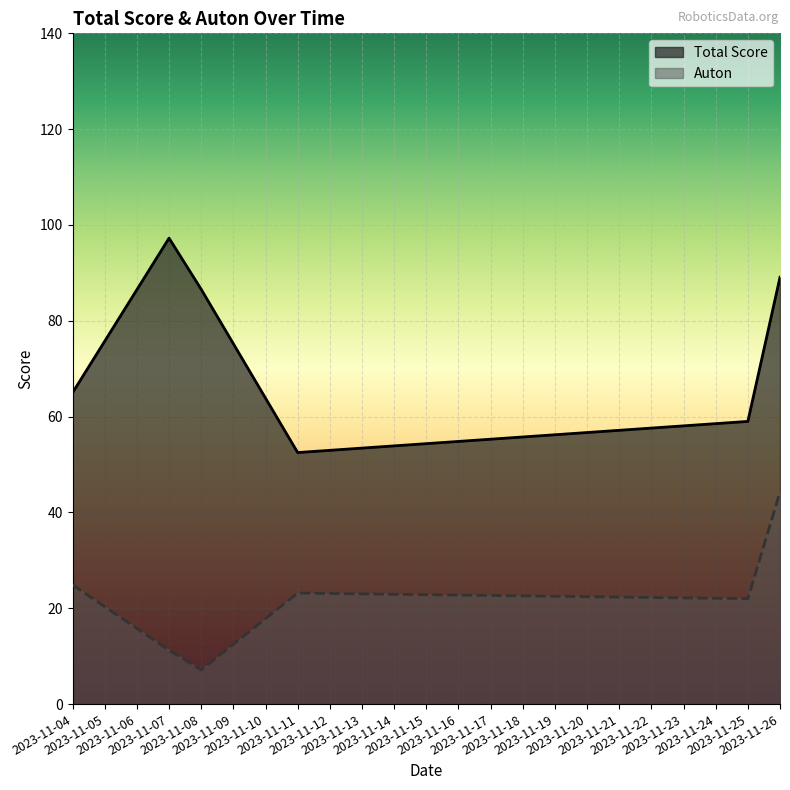

List the series in order of their peak value, highest first.

Total Score, Auton